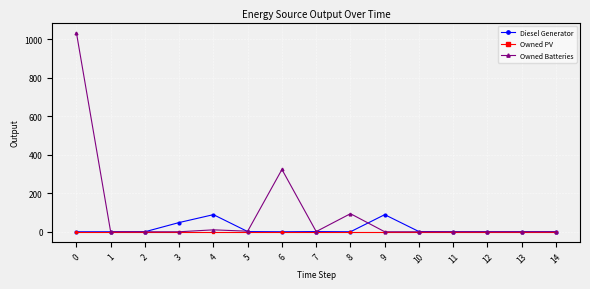

Between 0 and 4, which series saw the biggest shift?

Owned Batteries